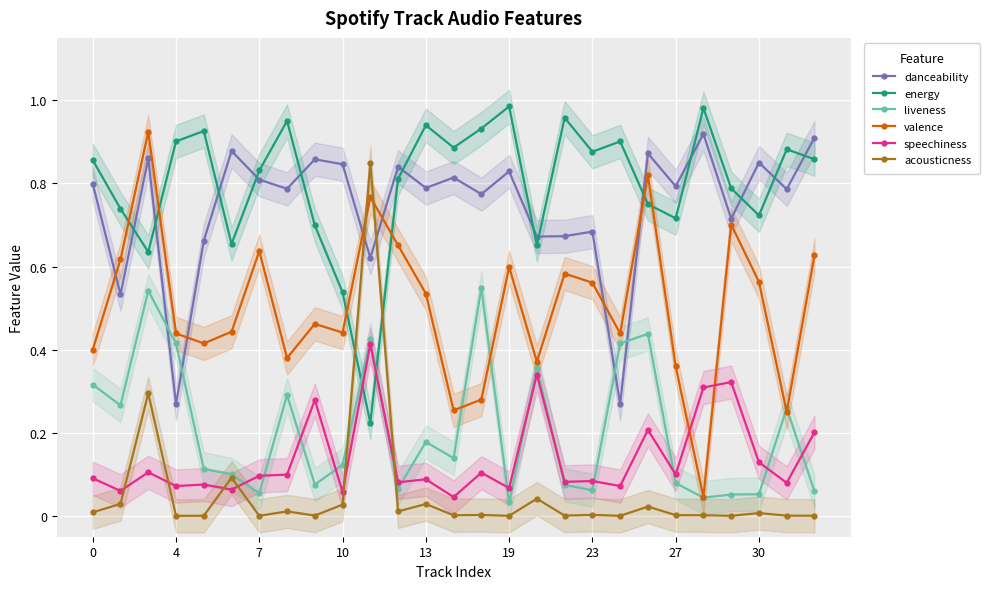

What is the value of the danceability point at the 5th from the left?

0.7